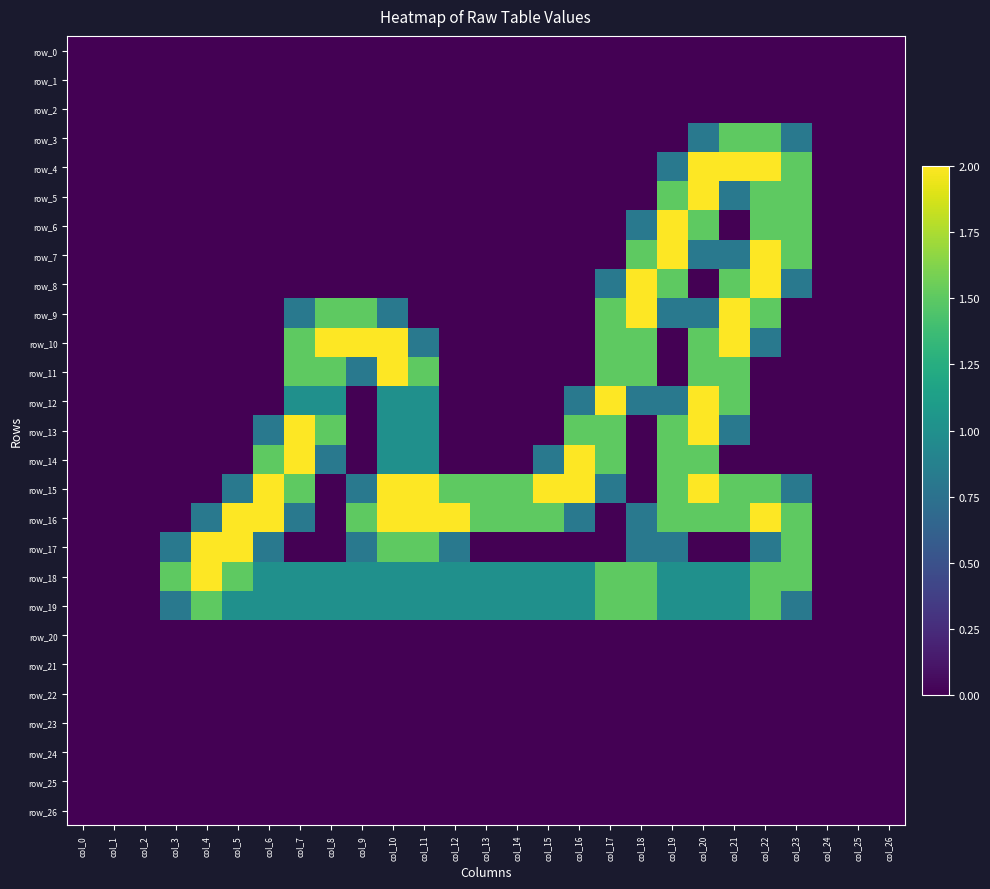

Count the number of categories in the chart.

27